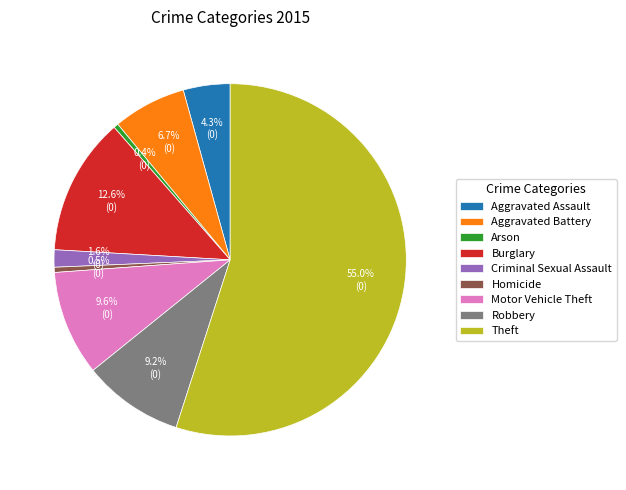

To the nearest percent, what percentage of the pie is Burglary?

13%